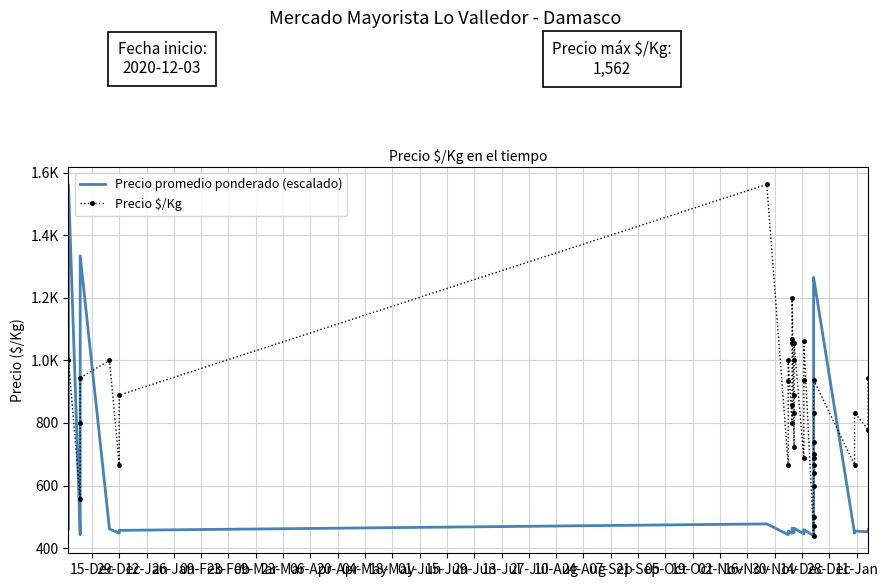

Between which two adjacent categories do Precio $/Kg and Precio promedio ponderado (escalado) first intersect?

15-Dec and 29-Dec